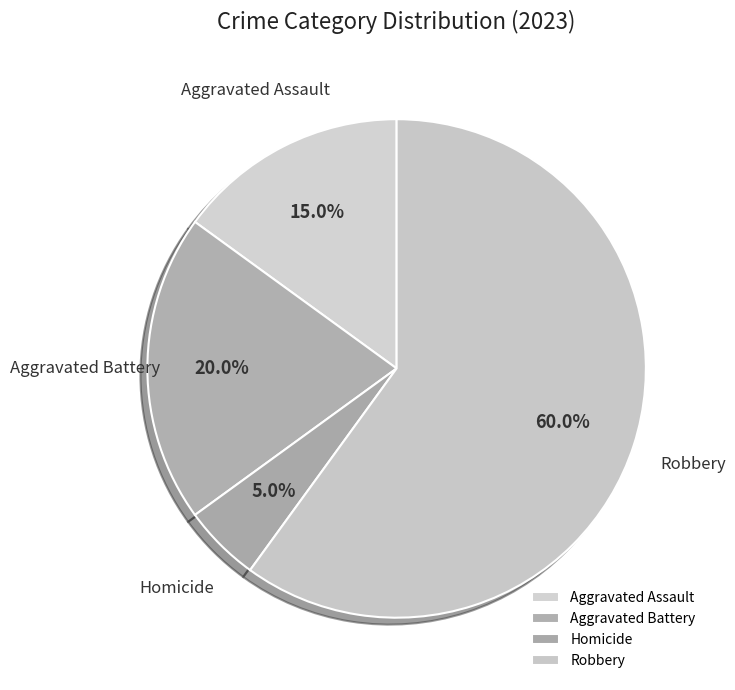

Rank the categories by value from lowest to highest.

Homicide, Aggravated Assault, Aggravated Battery, Robbery